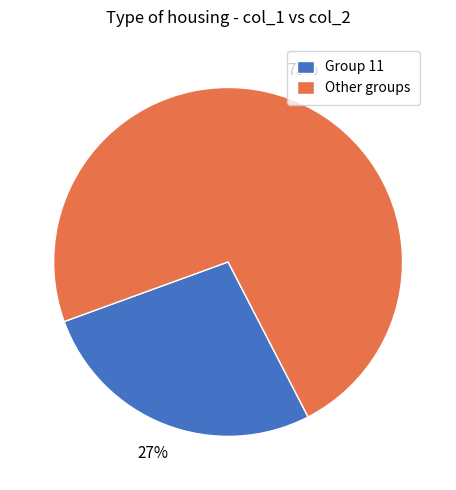

Does any single category account for the majority?

Yes